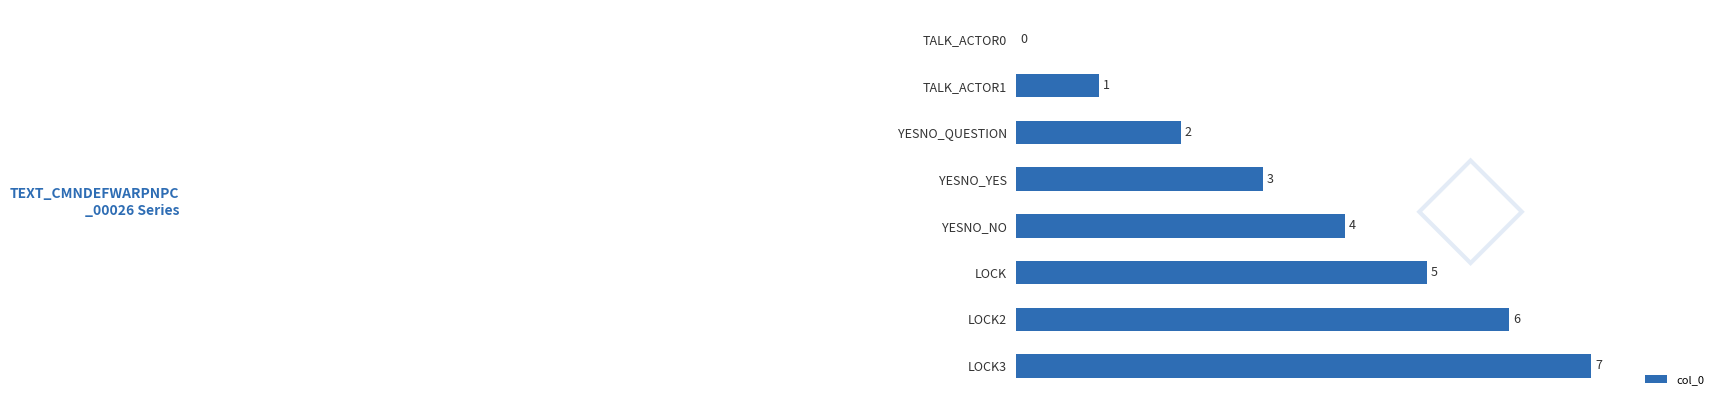

True or false: the data shows 5 at LOCK.

True